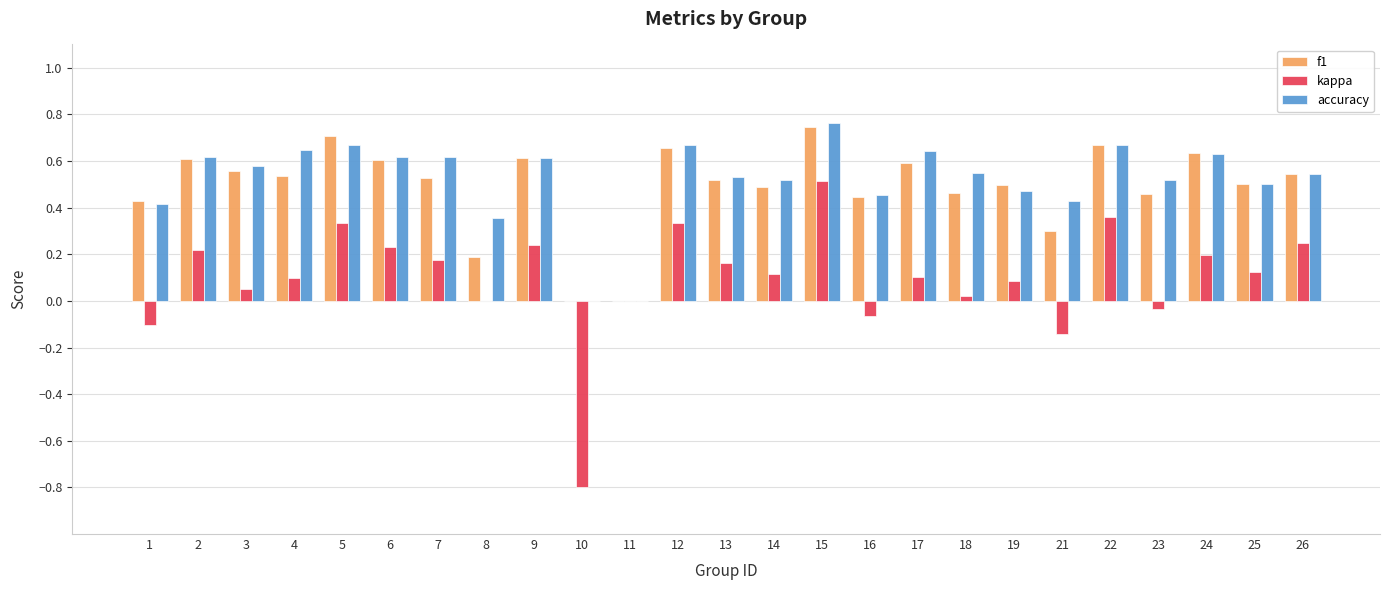

Where does the kappa series first go above 0?

2